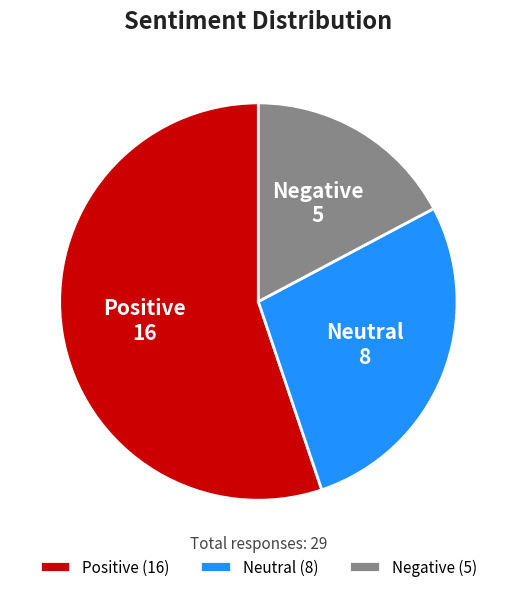

True or false: Negative accounts for 12% of the total.

False